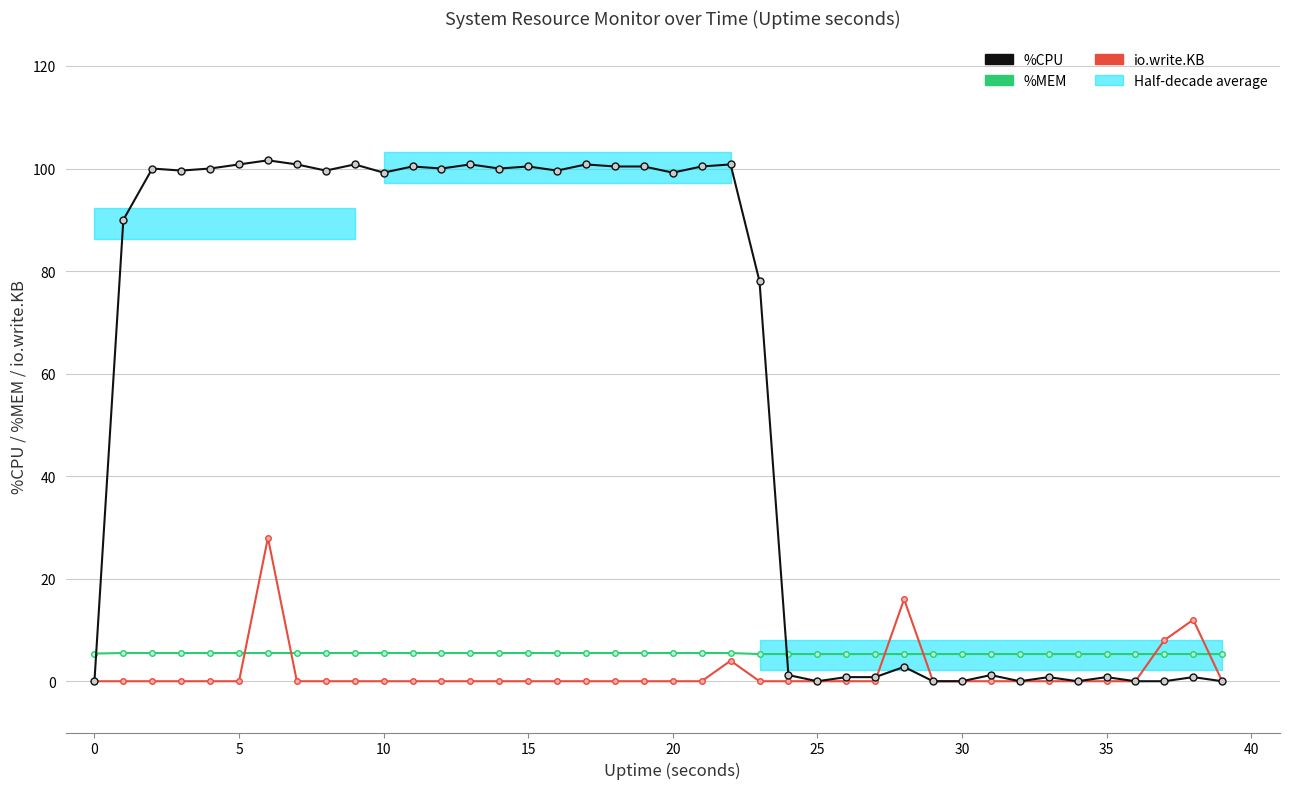

True or false: %CPU and io.write.KB intersect in this chart.

True